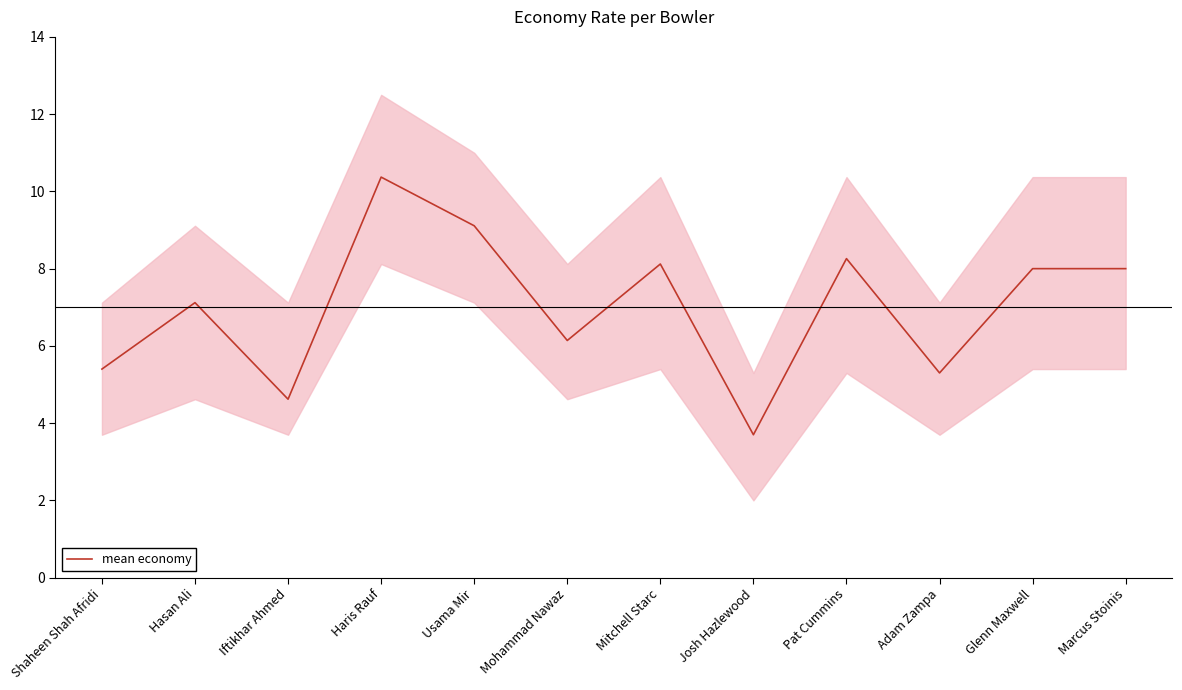

Does the chart have visible grid lines?

No